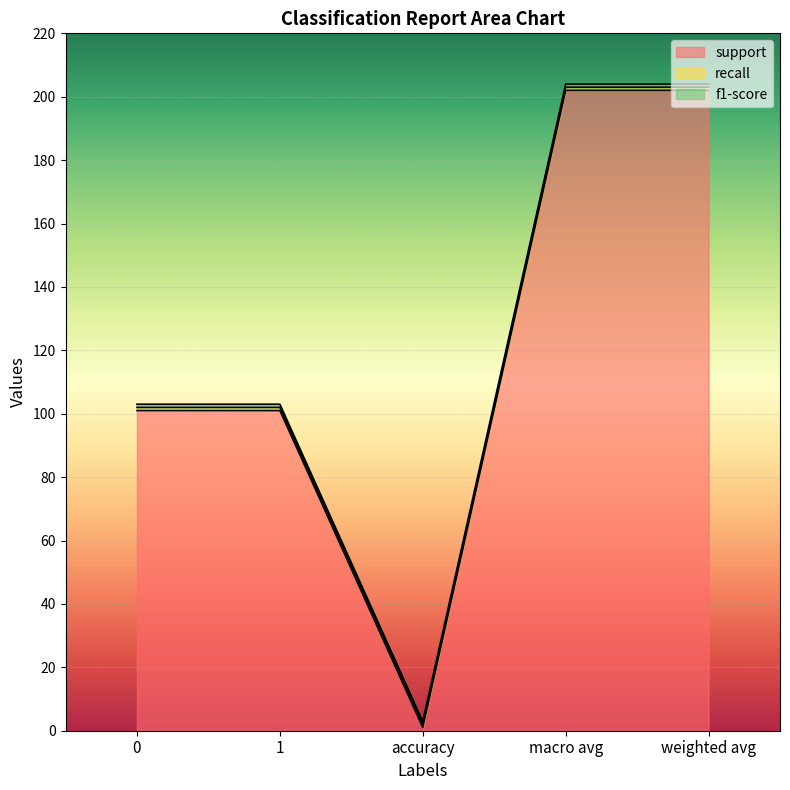

Between macro avg and weighted avg, which series saw the biggest shift?

support